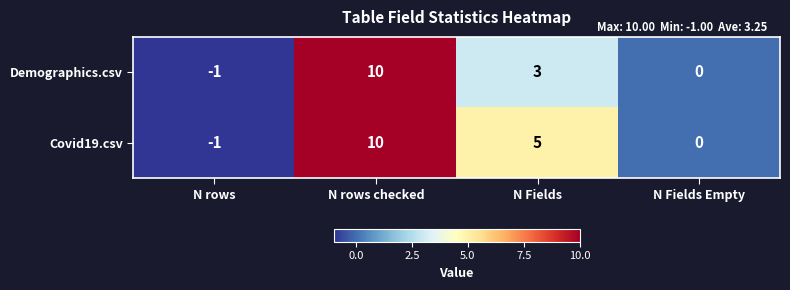

Which series changed the most between N Fields and N Fields Empty?

Covid19.csv